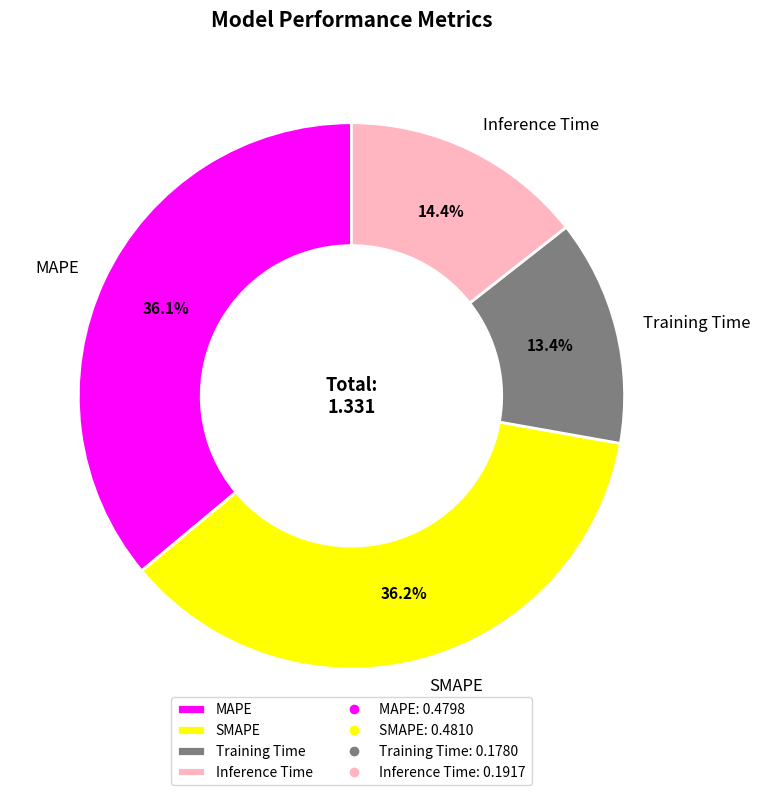

True or false: SMAPE accounts for 36% of the total.

True